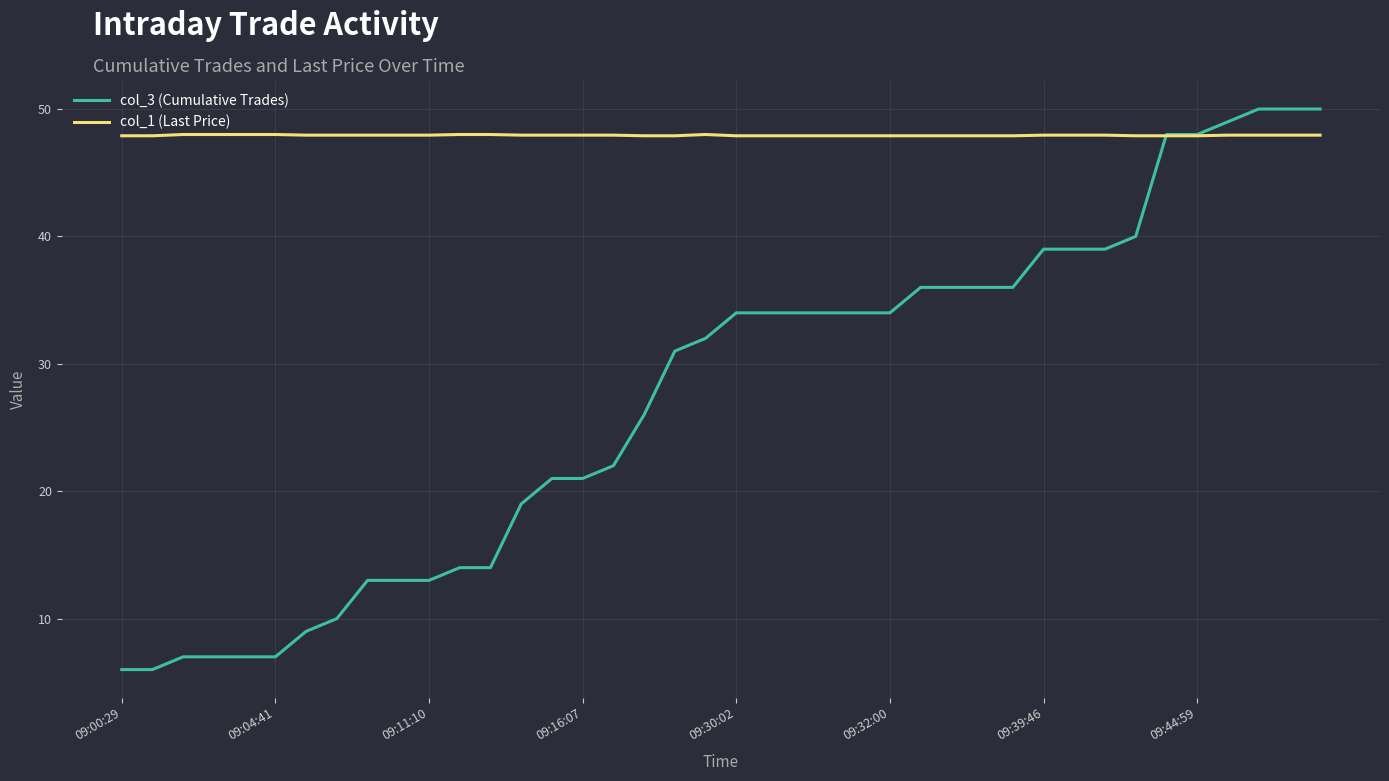

Does the chart have visible grid lines?

Yes